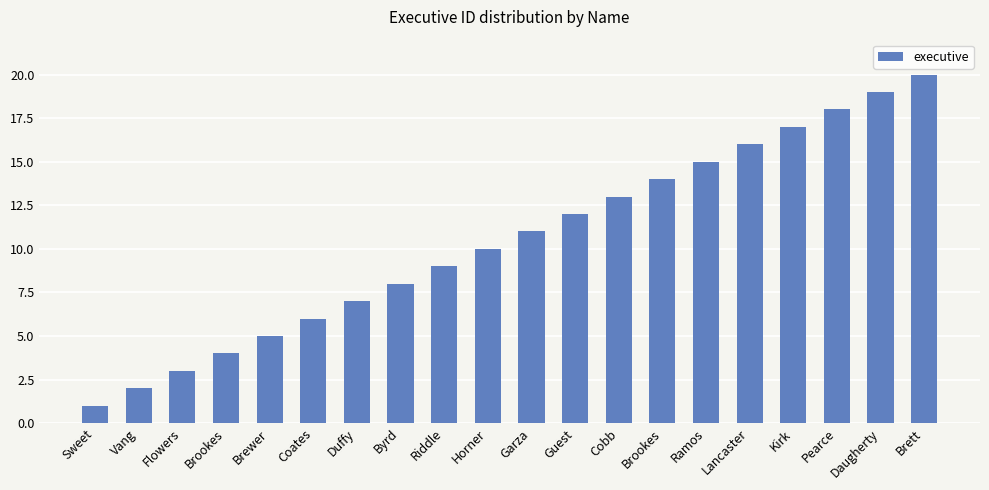

Does the chart contain any negative values?

No